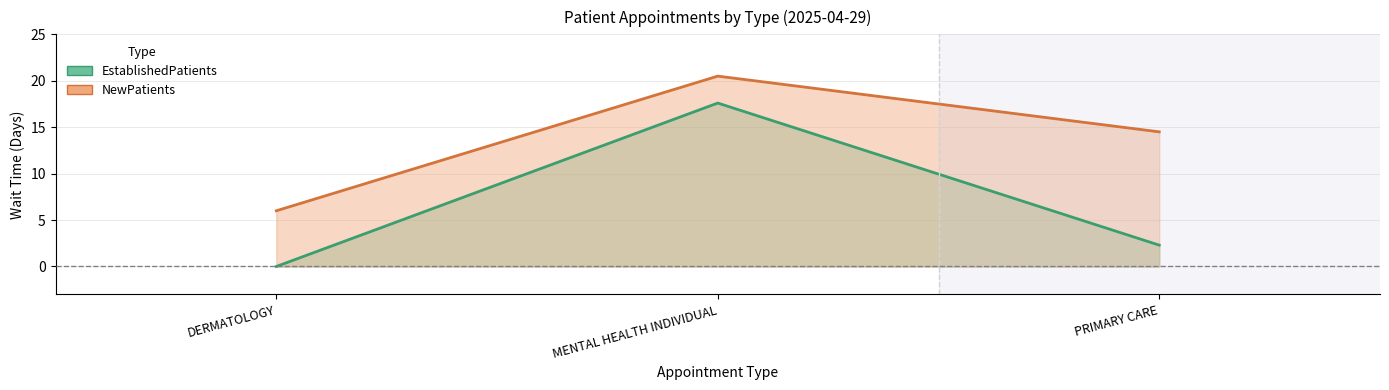

What is the sum of all EstablishedPatients values?

19.9